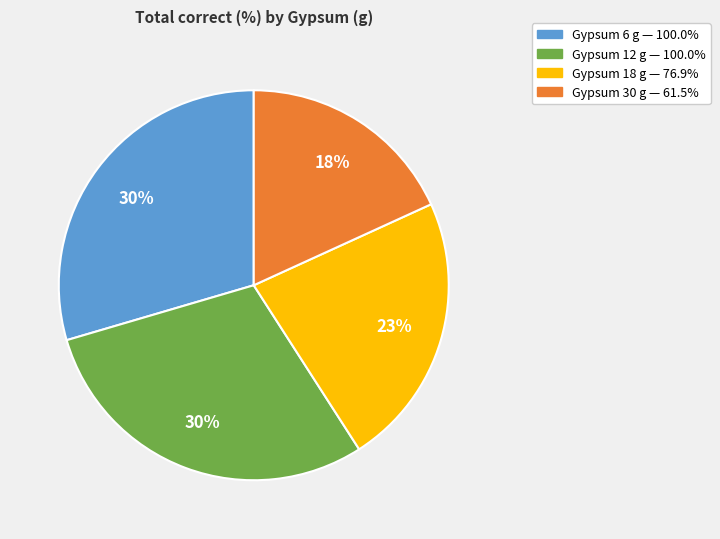

Is there any slice that represents more than half of the pie?

No